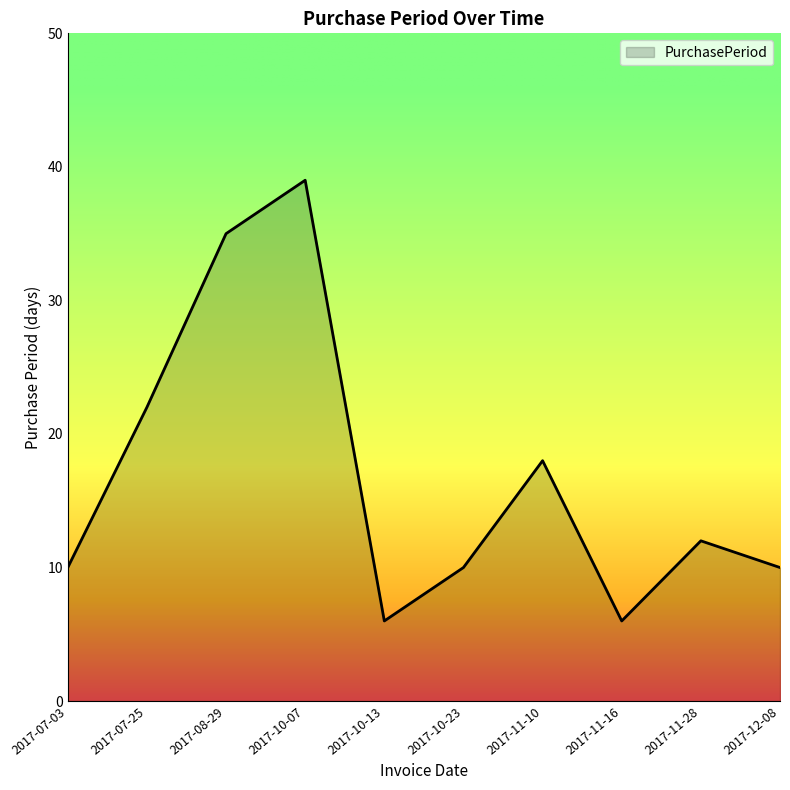

What is the minimum value shown in the chart?

6